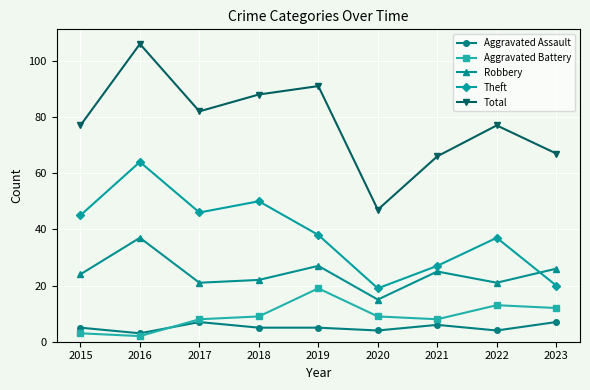

Where is the first local maximum for Aggravated Battery?

2019